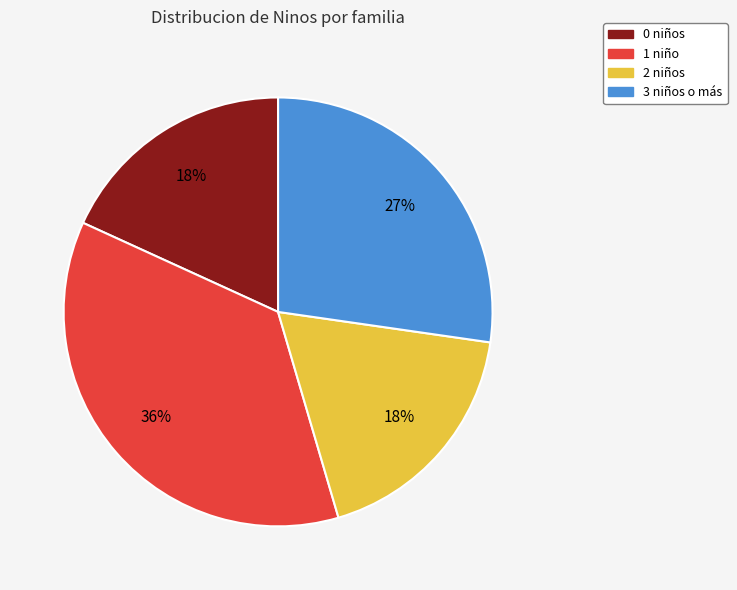

Which category has the biggest portion of the pie?

1 niño